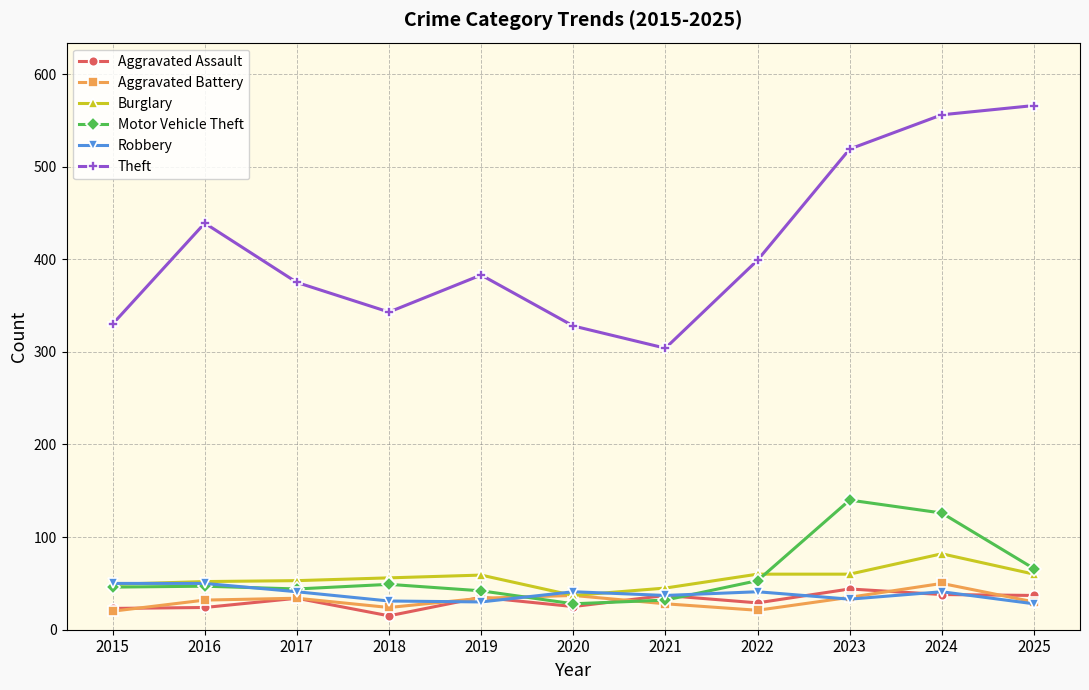

What is the value of the Burglary point at the 4th from the left?

56